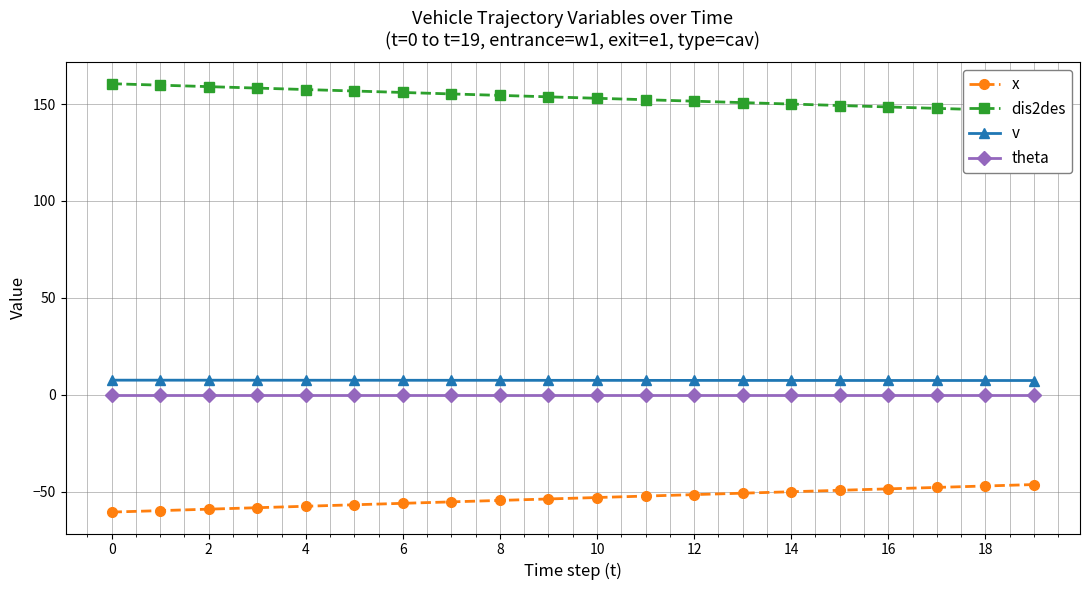

At which label does x first exceed -52?

12